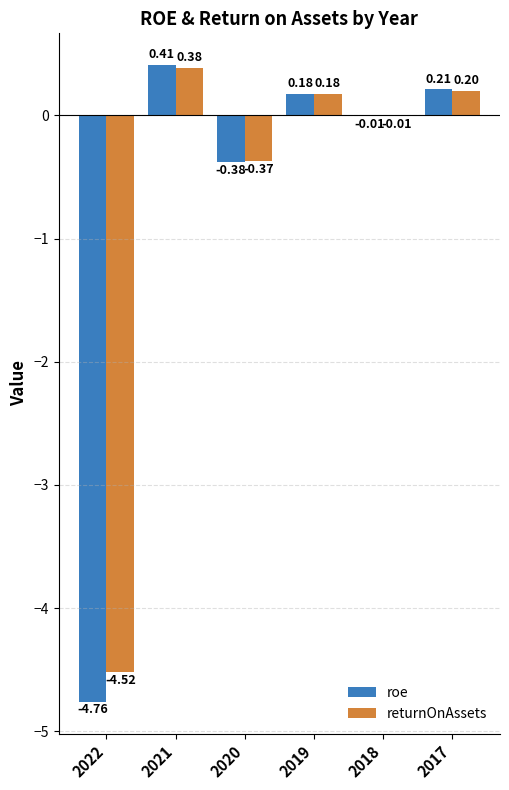

What is the difference between the returnOnAssets values at 2021 and 2022?

4.9